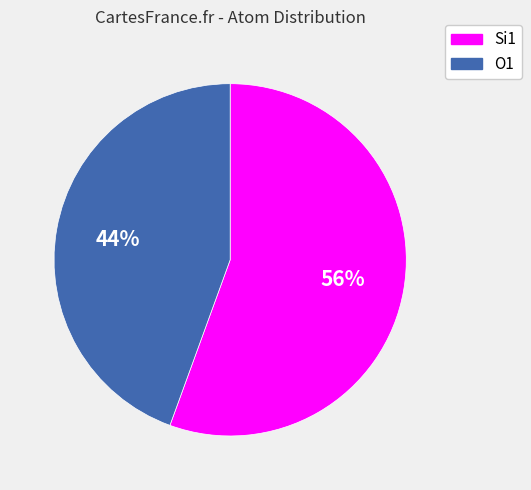

To the nearest percent, what is the average slice percentage?

50%